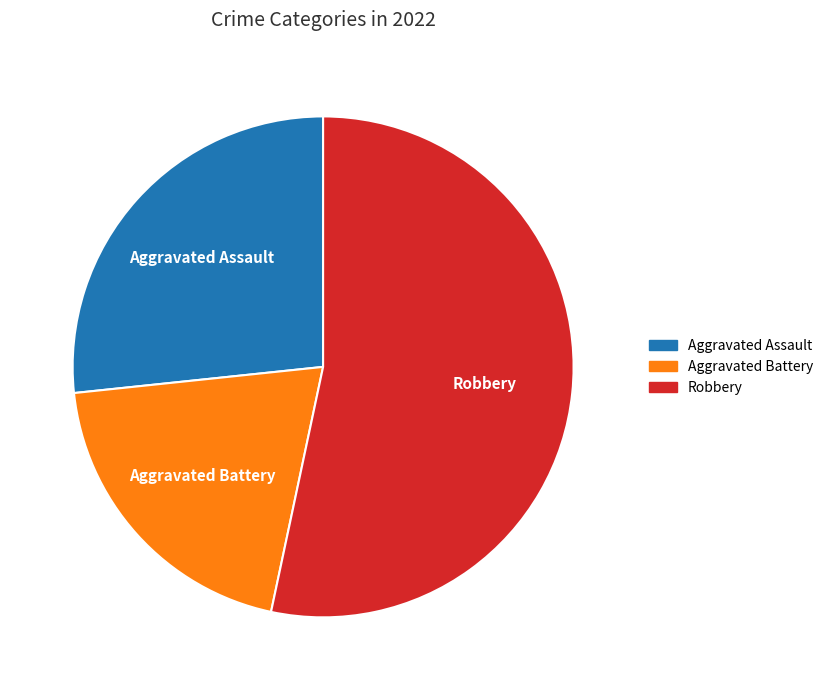

Is there a majority slice in this chart?

Yes